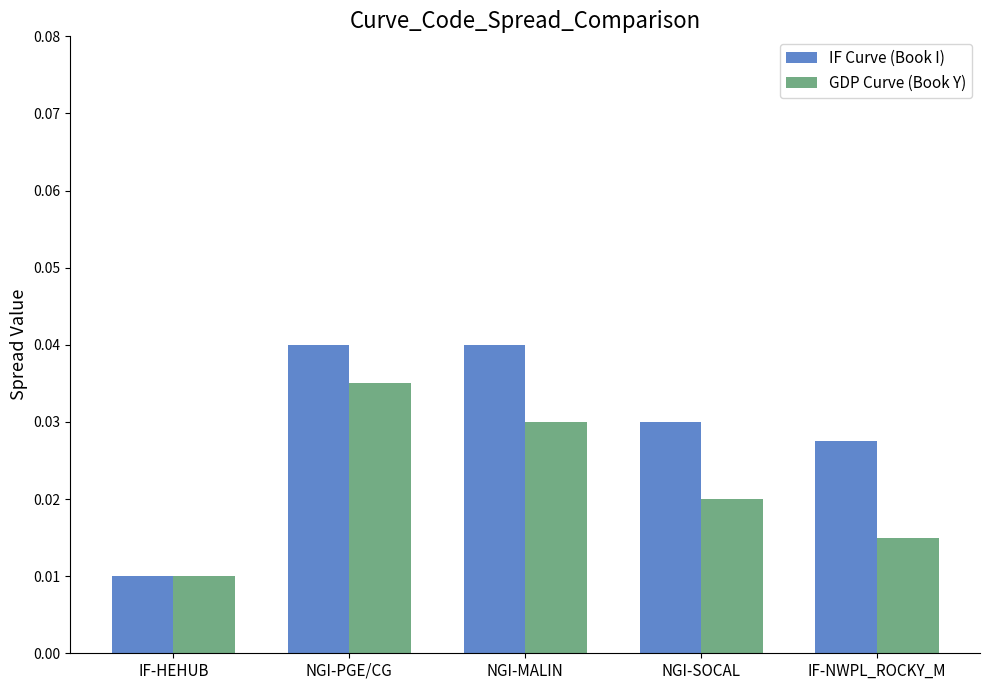

What are all the series names shown in the legend?

IF Curve (Book I), GDP Curve (Book Y)